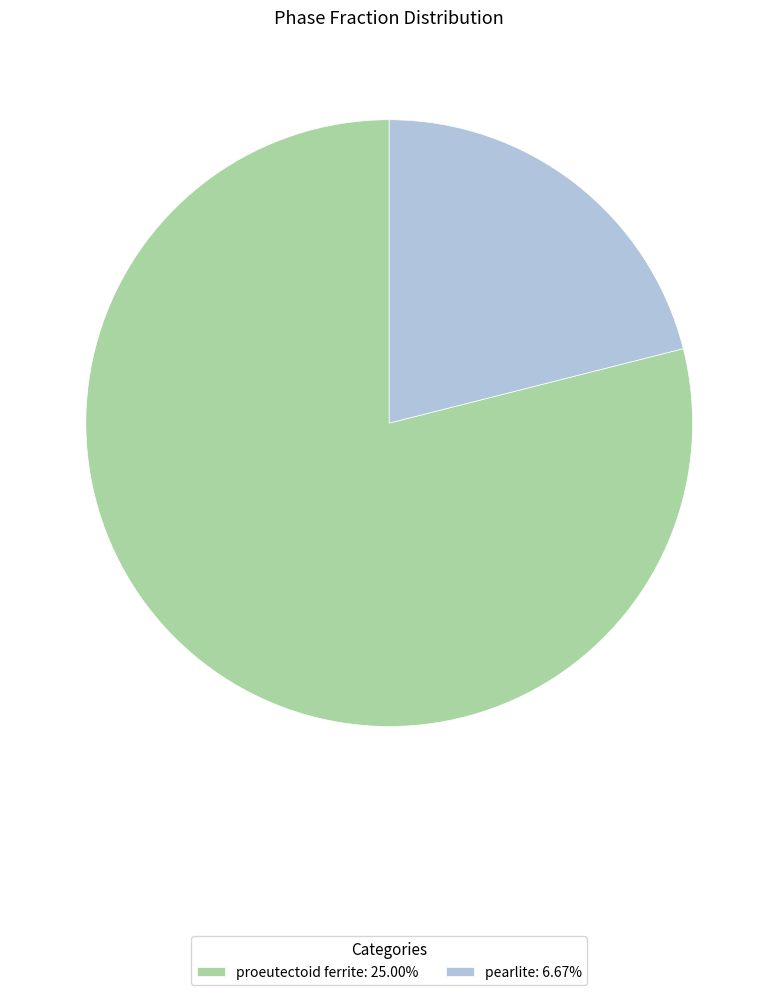

Is proeutectoid ferrite: 25.00% the majority of the pie?

Yes